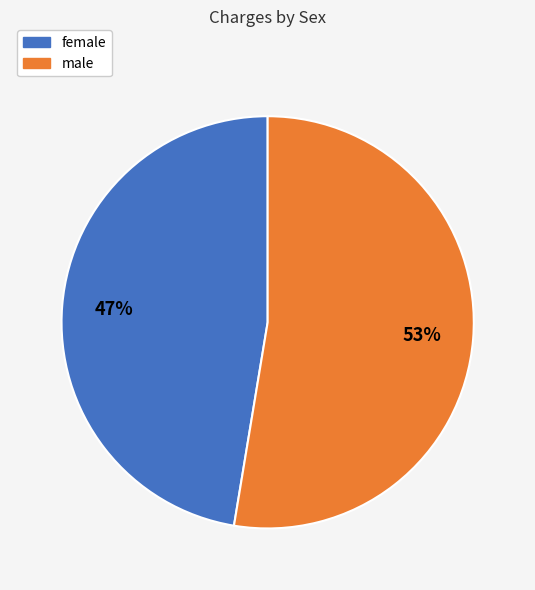

What percentage is the female slice, to the nearest percent?

47%